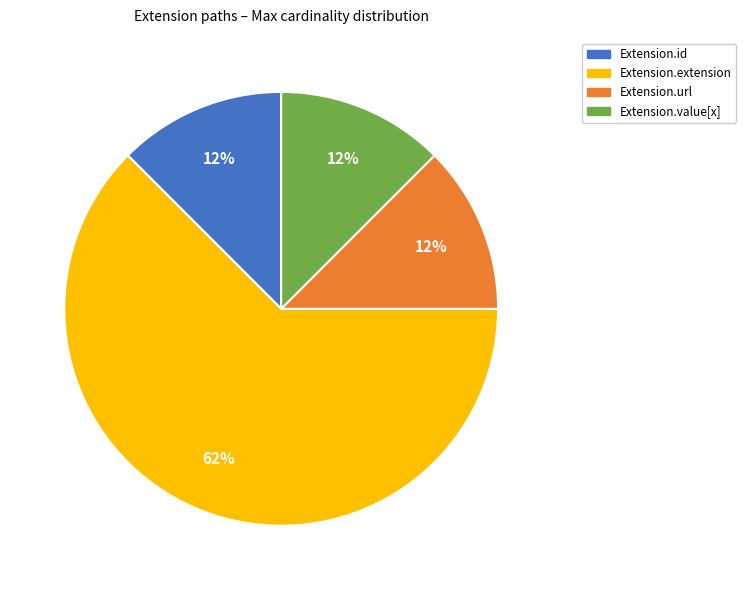

True or false: Extension.id accounts for 1% of the total.

False